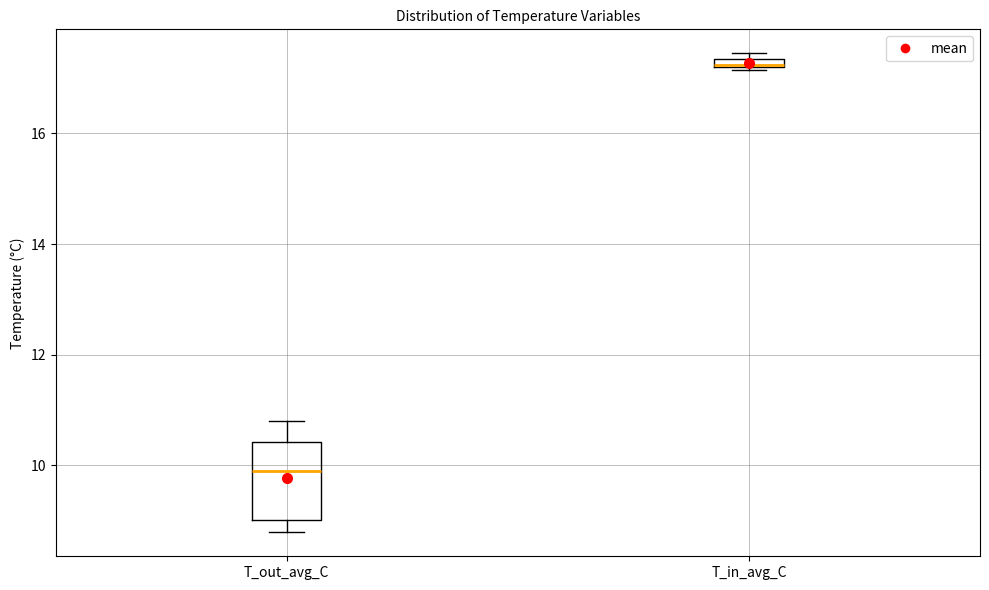

Where is the lower edge of the box for T_in_avg_C on the y-axis? The values are not printed on the chart, so give them approximately, as read against the axis.

17.2